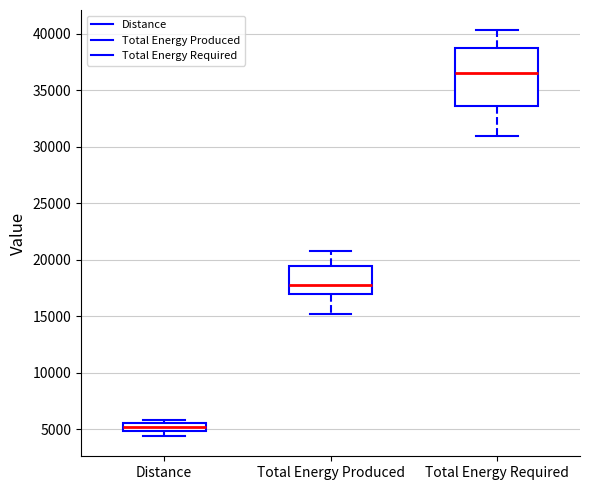

Where is the lower edge of the box for Distance on the y-axis? The values are not printed on the chart, so give them approximately, as read against the axis.

5000